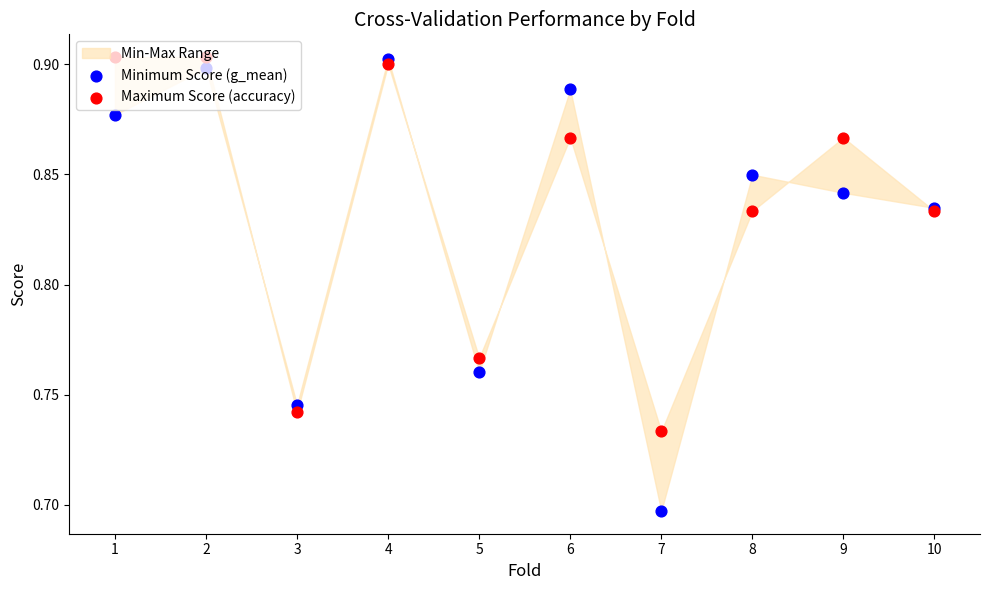

At which category is the sum across all series the highest?

4